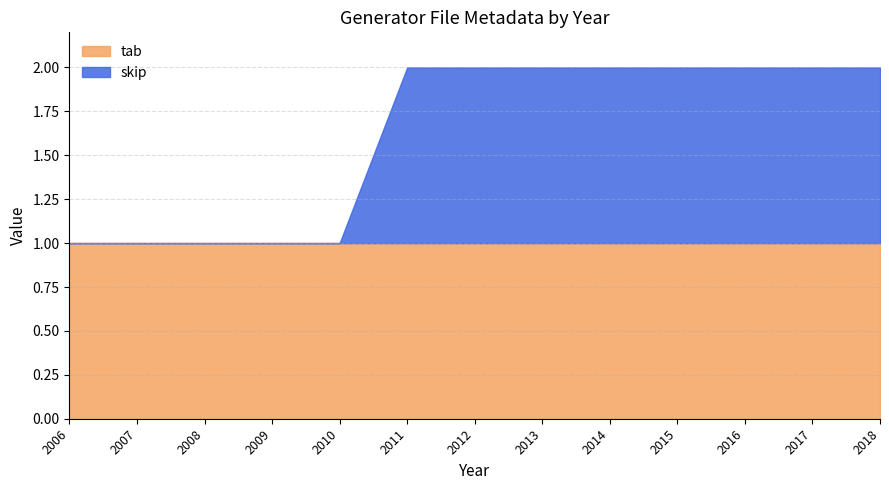

Does the chart display data point markers on the line(s)?

No